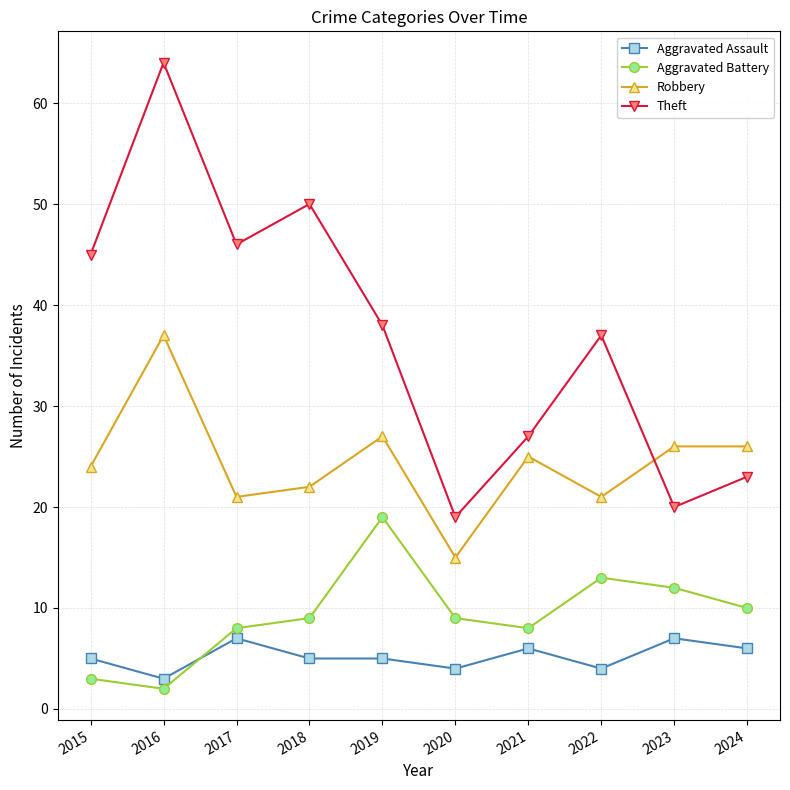

What value does the Robbery series have at 2019, to the nearest 10?

30